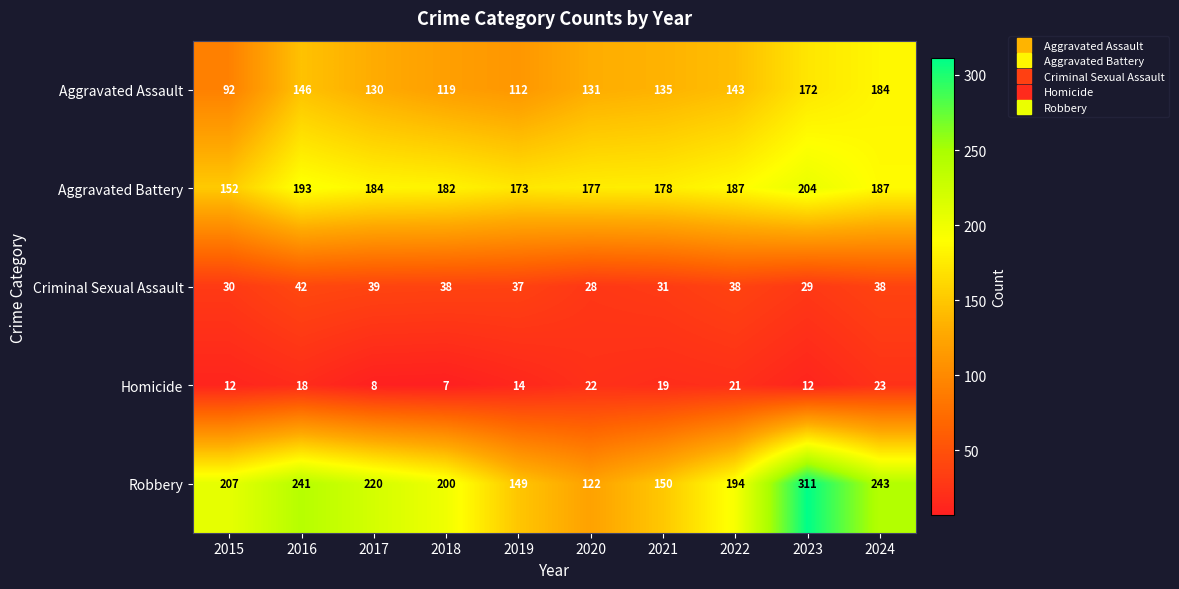

What is the spread (max minus min) of values at 2017?

212